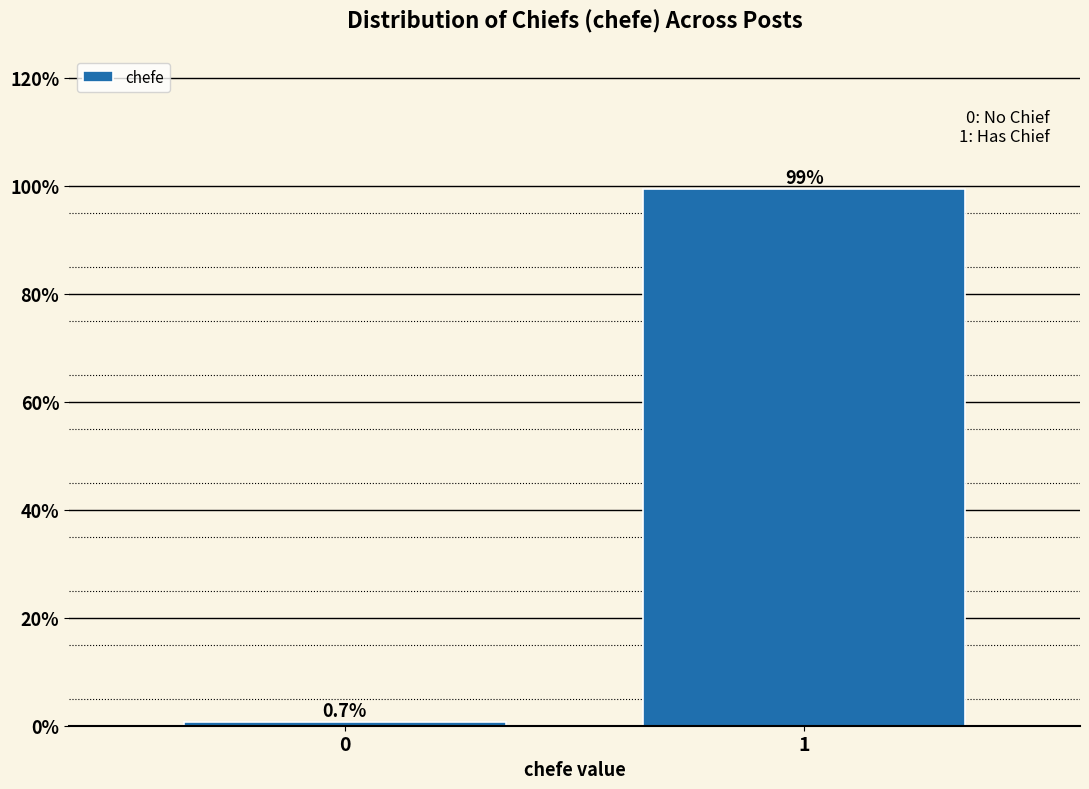

Reading left to right, extract all data points from this chart.

0=0.7	1=99.3